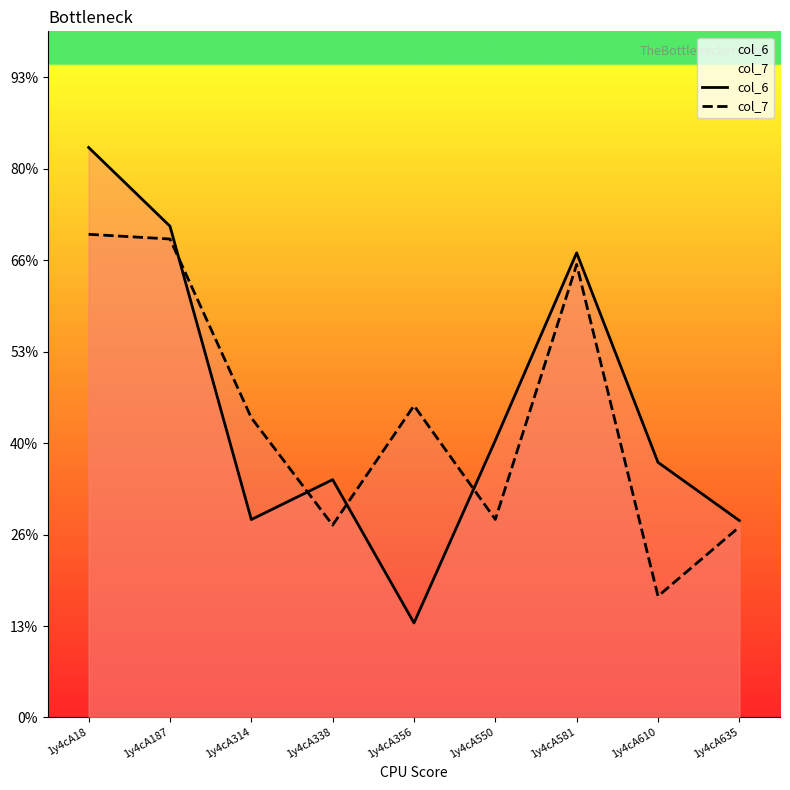

What is the minimum value for col_7?

2.7